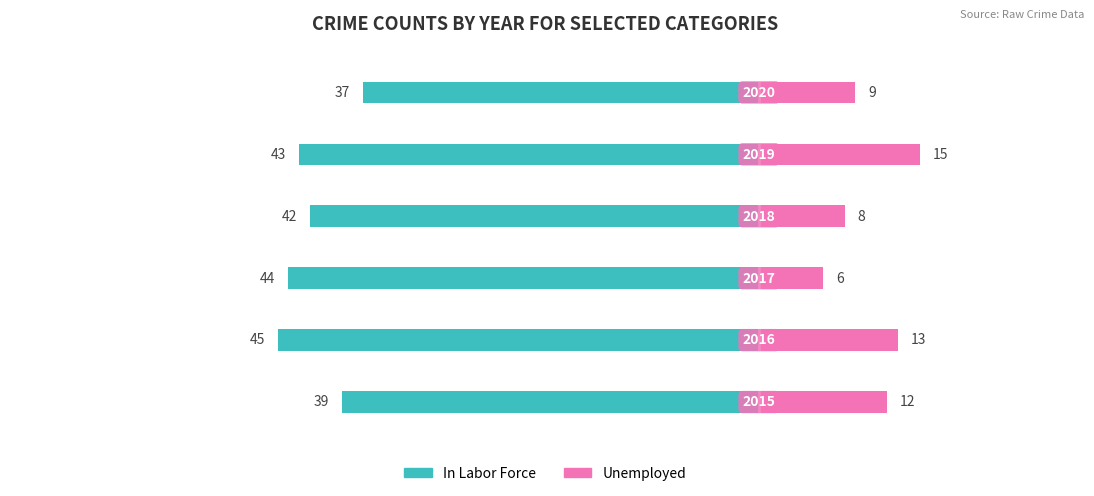

What is the difference between the maximum and minimum values in the In Labor Force series?

8